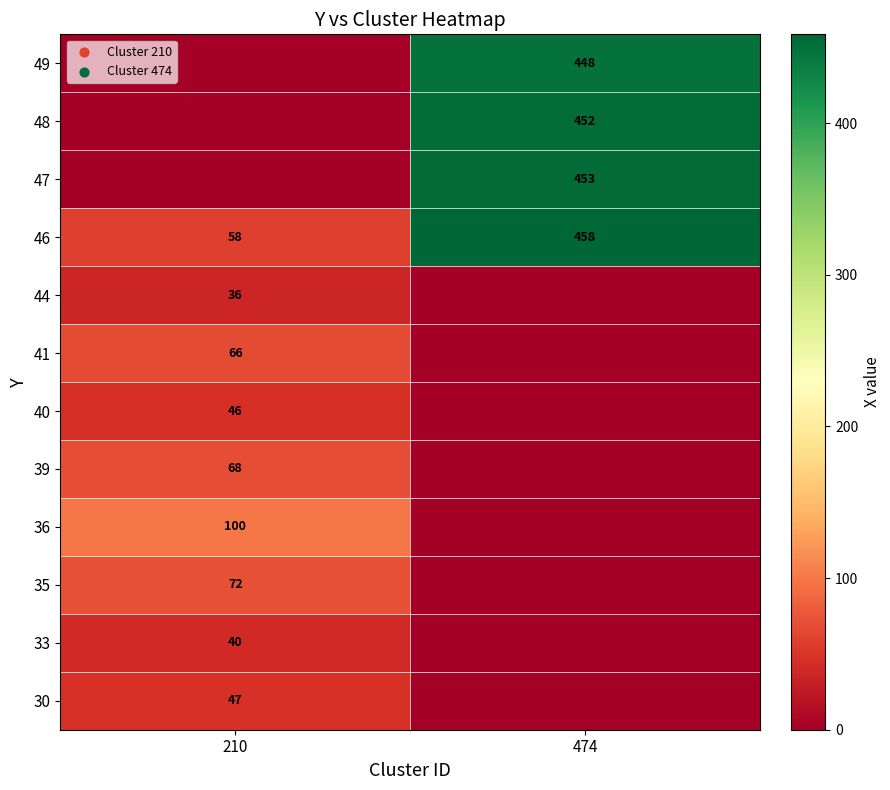

The value of 48 at 474 is 146. True or false?

False